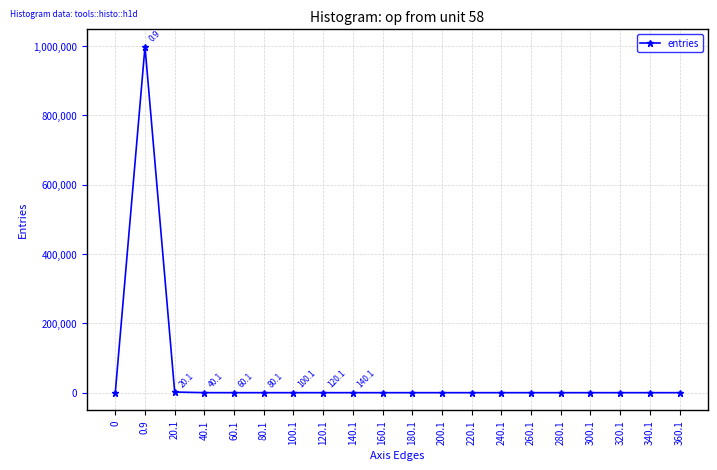

What is the average value?

50000